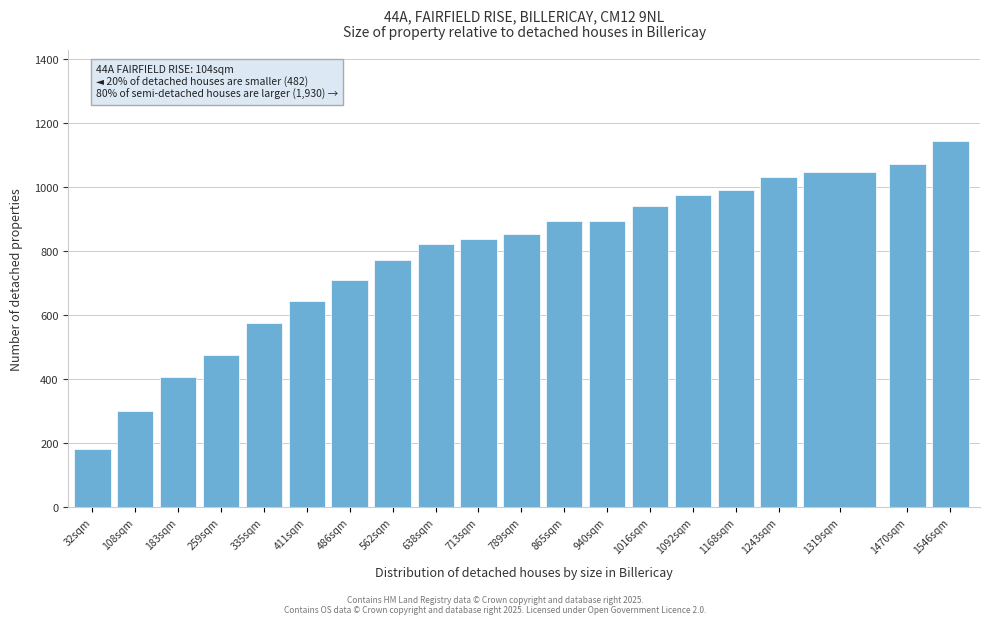

Read the value at 1546sqm, to the nearest 50.

1150